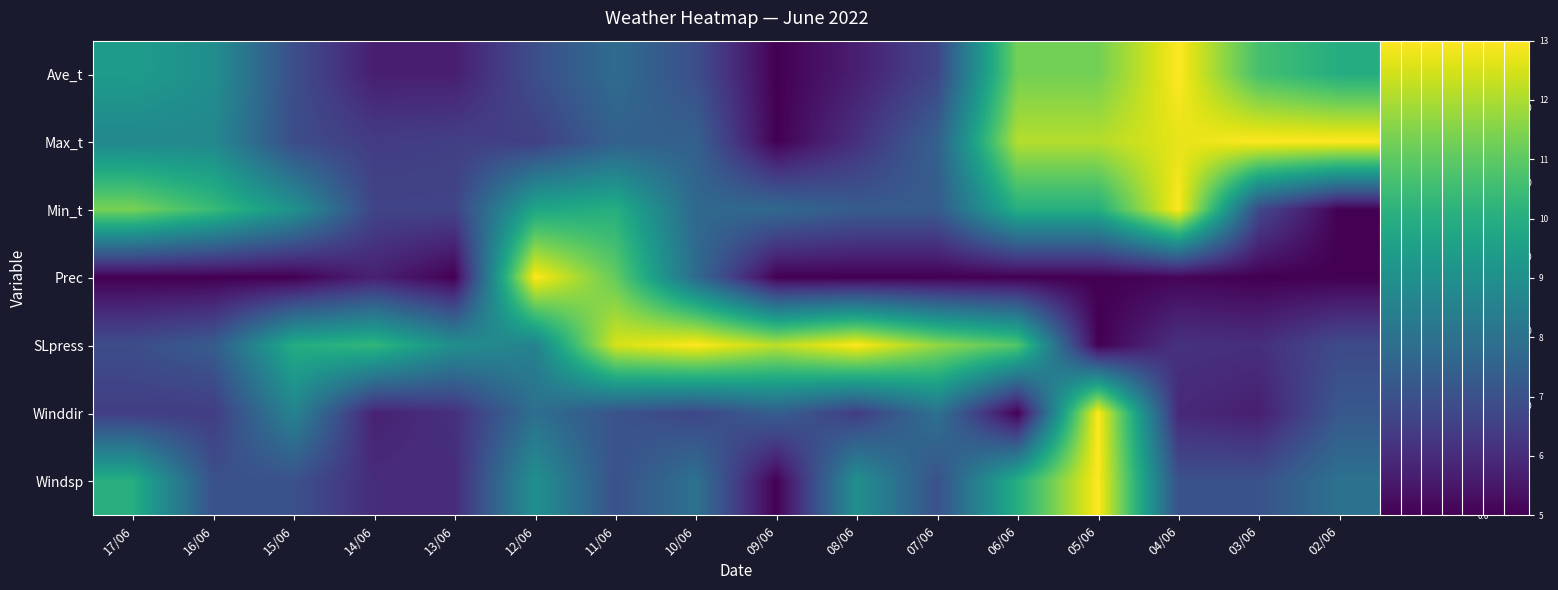

Reading left to right, transcribe all the data shown in this chart.

row_0: 17/06=0.5	16/06=0.5	15/06=0.2	14/06=0.1	13/06=0.1	12/06=0.2	11/06=0.4	10/06=0.2	09/06=0.0	08/06=0.1	07/06=0.2	06/06=0.8	05/06=0.8	04/06=1.0	03/06=0.7	02/06=0.6
row_1: 17/06=0.5	16/06=0.5	15/06=0.2	14/06=0.2	13/06=0.2	12/06=0.2	11/06=0.3	10/06=0.3	09/06=0.0	08/06=0.1	07/06=0.3	06/06=0.9	05/06=0.9	04/06=1.0	03/06=1.0	02/06=1.0
row_2: 17/06=0.8	16/06=0.7	15/06=0.5	14/06=0.2	13/06=0.2	12/06=0.6	11/06=0.6	10/06=0.3	09/06=0.3	08/06=0.3	07/06=0.3	06/06=0.6	05/06=0.6	04/06=1.0	03/06=0.2	02/06=0.0
row_3: 17/06=0.0	16/06=0.0	15/06=0.0	14/06=0.1	13/06=0.0	12/06=1.0	11/06=0.8	10/06=0.3	09/06=0.0	08/06=0.0	07/06=0.0	06/06=0.0	05/06=0.0	04/06=0.0	03/06=0.0	02/06=0.0
row_4: 17/06=0.2	16/06=0.3	15/06=0.6	14/06=0.7	13/06=0.5	12/06=0.4	11/06=0.9	10/06=1.0	09/06=0.9	08/06=1.0	07/06=0.8	06/06=0.7	05/06=0.0	04/06=0.1	03/06=0.1	02/06=0.2
row_5: 17/06=0.2	16/06=0.2	15/06=0.4	14/06=0.1	13/06=0.1	12/06=0.4	11/06=0.3	10/06=0.2	09/06=0.3	08/06=0.2	07/06=0.4	06/06=0.0	05/06=1.0	04/06=0.1	03/06=0.1	02/06=0.3
row_6: 17/06=0.6	16/06=0.2	15/06=0.2	14/06=0.1	13/06=0.1	12/06=0.5	11/06=0.2	10/06=0.4	09/06=0.0	08/06=0.5	07/06=0.2	06/06=0.6	05/06=1.0	04/06=0.2	03/06=0.2	02/06=0.4